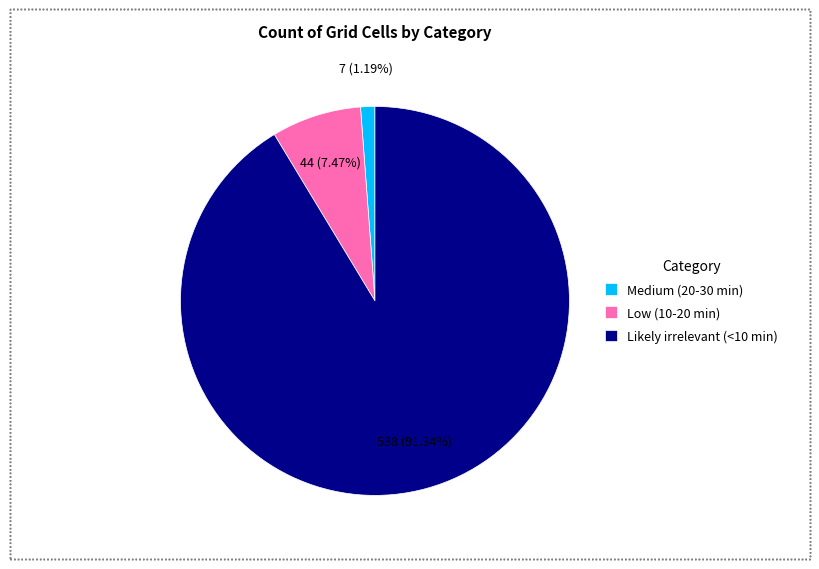

True or false: Likely irrelevant (<10 min) accounts for 91% of the total.

True